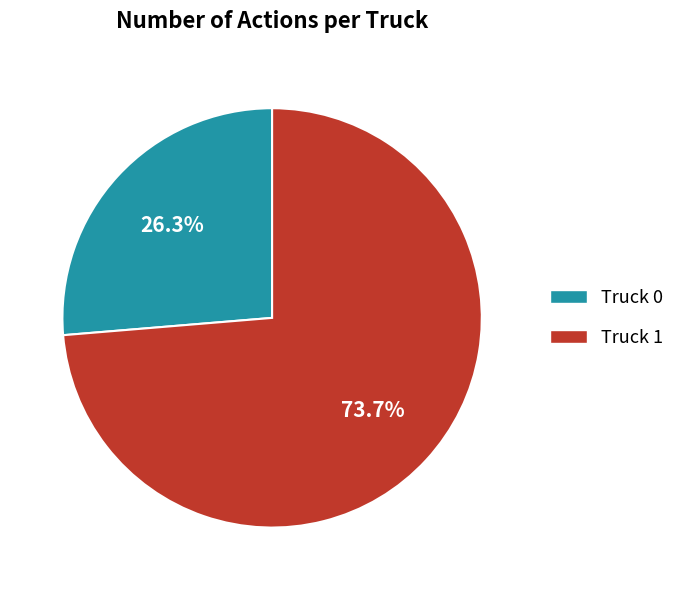

The Truck 1 slice represents 74% of the pie. True or false?

True